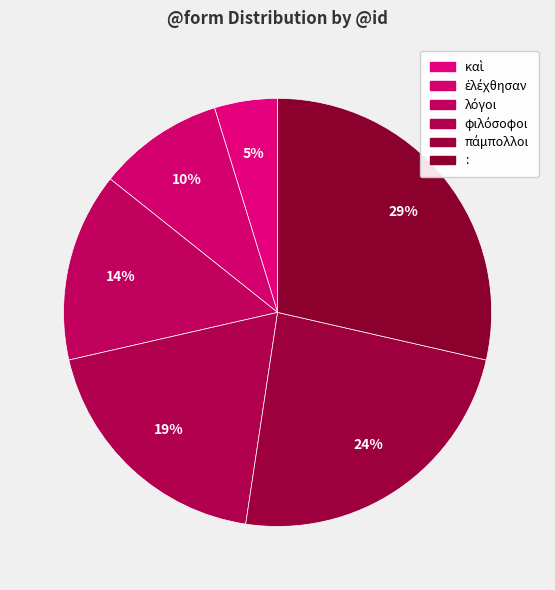

What percentage is NOT represented by καὶ?

95.2%